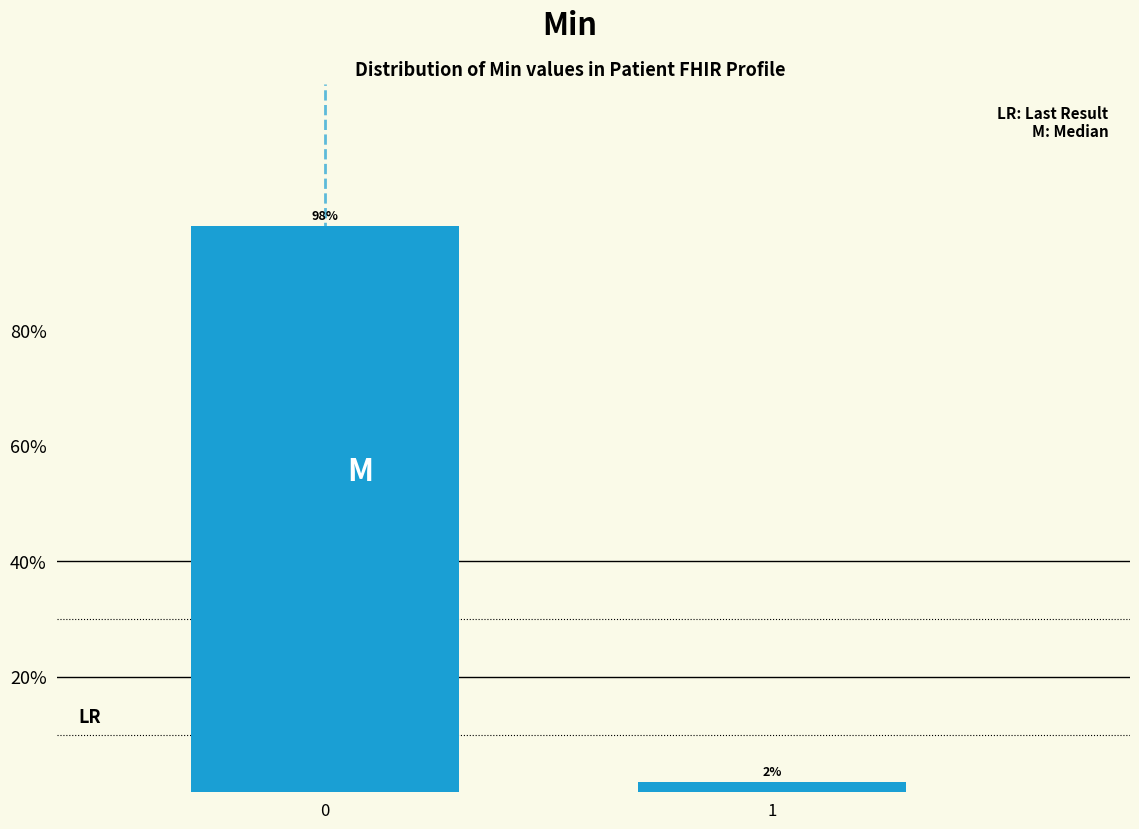

What is the sum of the values at 0 and 1?

100.0